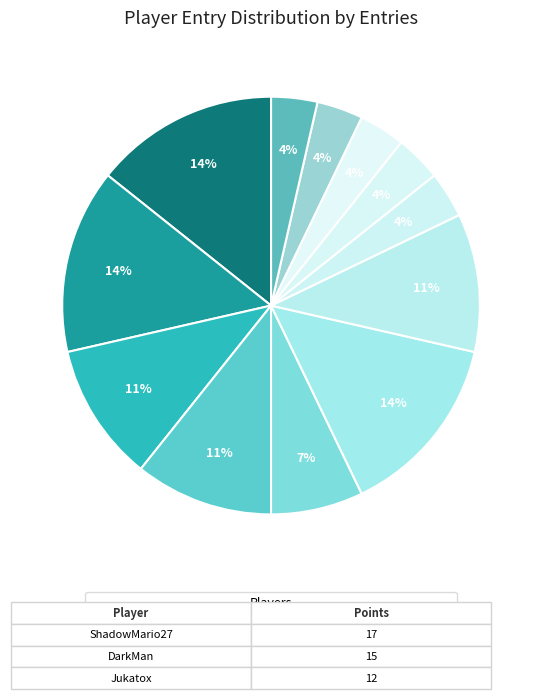

The Anonymous 5 slice represents 7% of the pie. True or false?

True